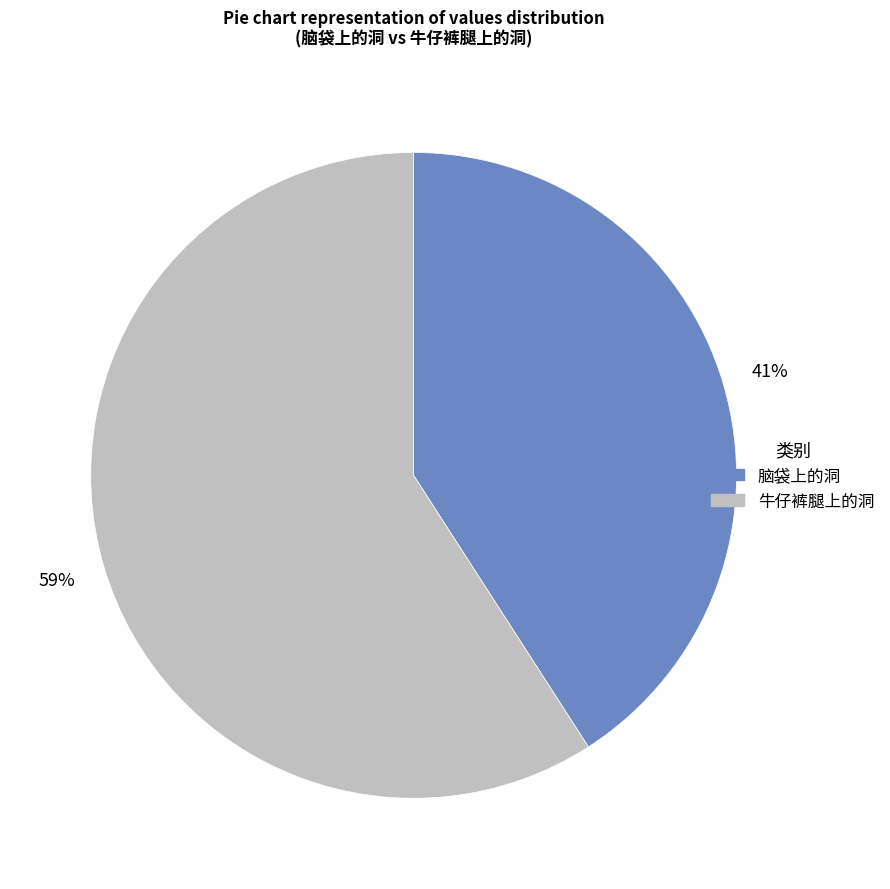

Between 牛仔裤腿上的洞 and 脑袋上的洞, which is larger?

牛仔裤腿上的洞